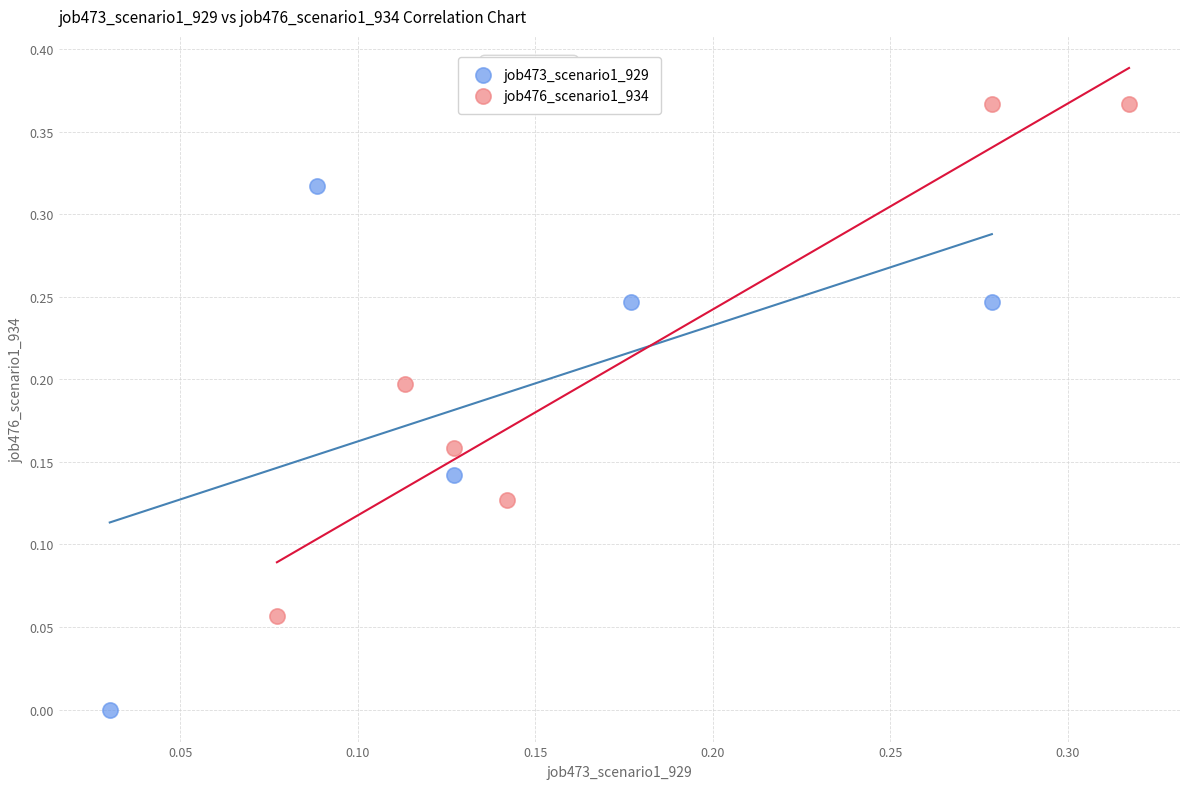

Which series contains the lowest Y value?

job473_scenario1_929